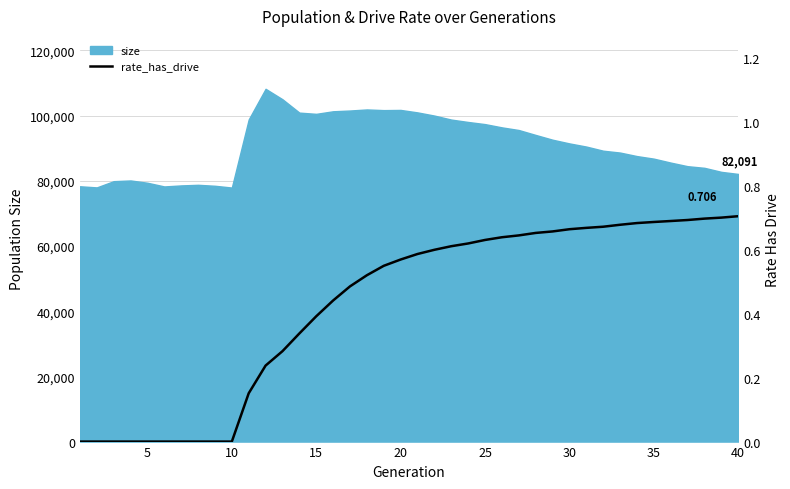

The value of size at 15 is 132142. True or false?

False